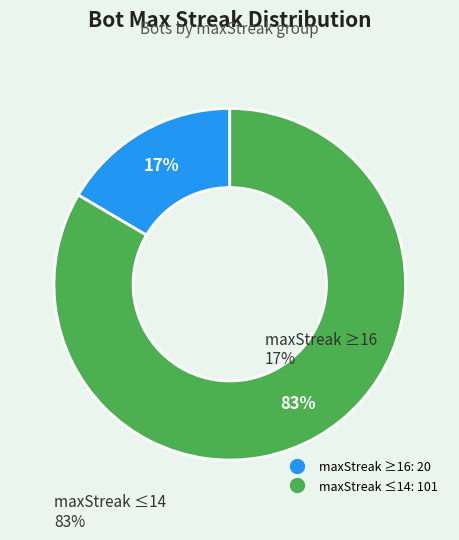

To the nearest percent, what is the average slice percentage?

50%